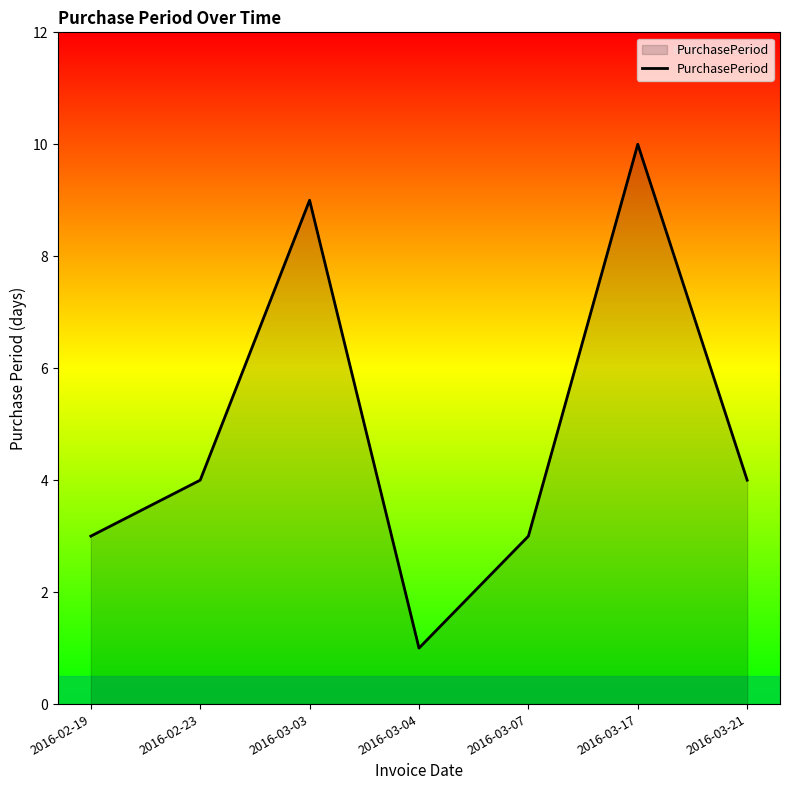

Between 2016-03-17 and 2016-03-07, which is larger?

2016-03-17